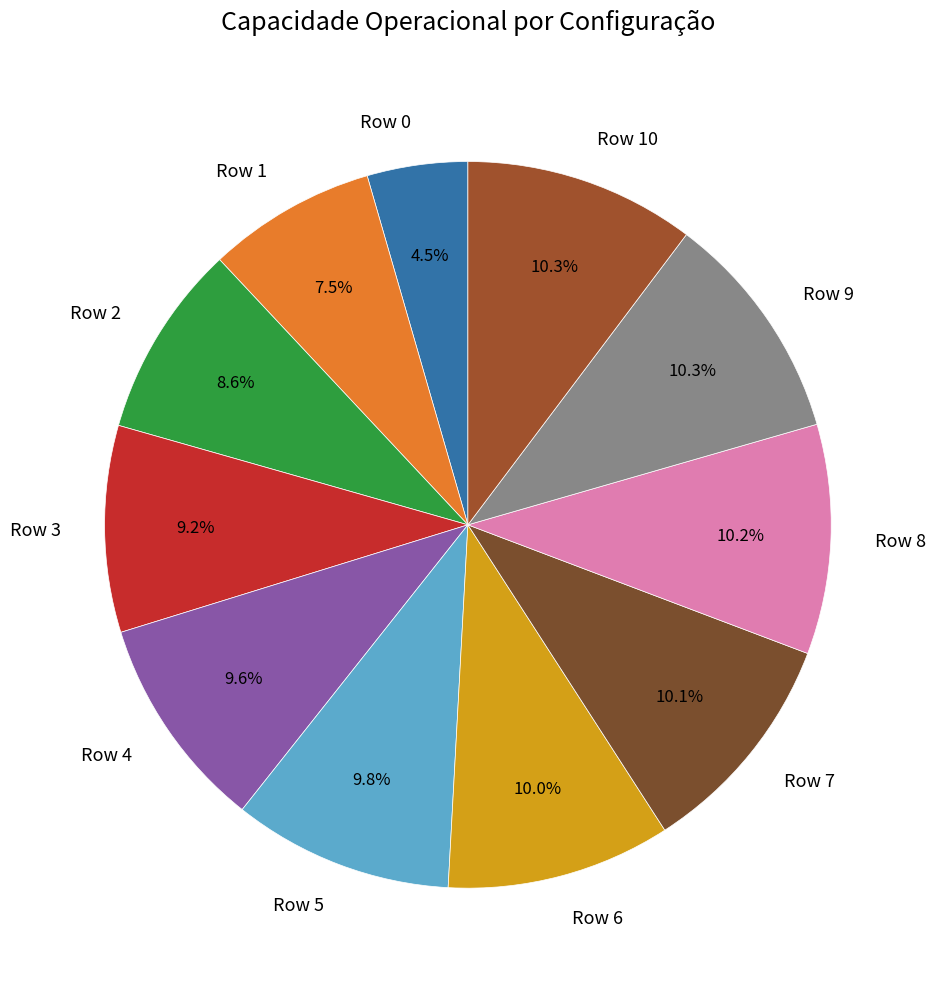

Between Row 3 and Row 6, which is larger?

Row 6